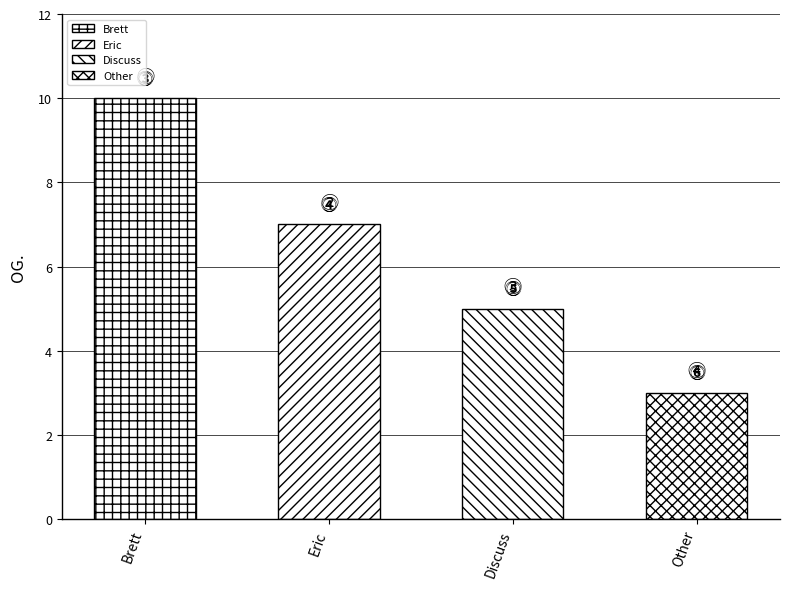

Rank the categories by value from lowest to highest.

Other, Discuss, Eric, Brett